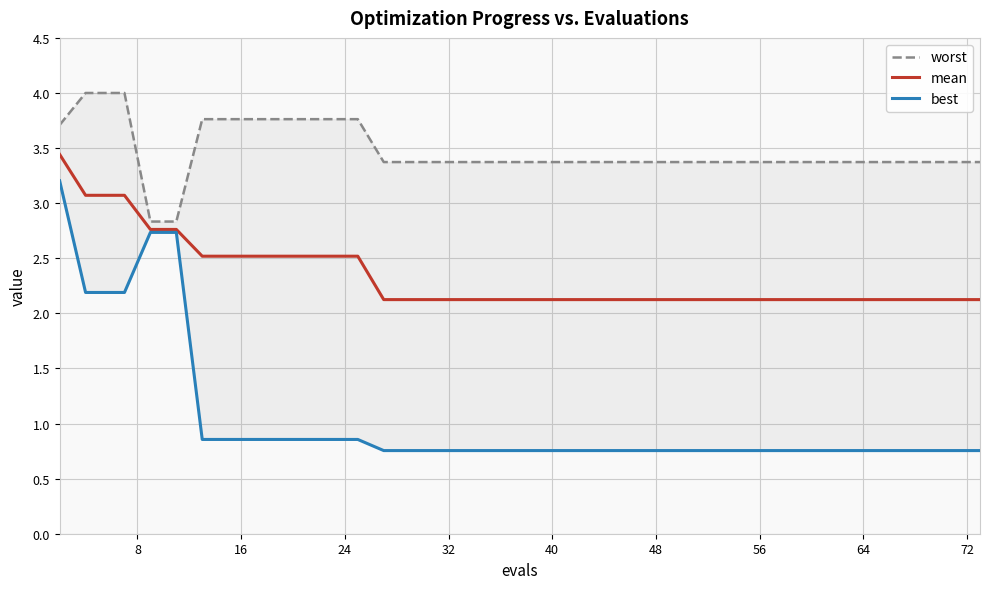

Reading left to right, what are all the values shown in this chart?

worst: 3.7	4.0	4.0	4.0	2.8	2.8	3.8	3.8	3.8	3.8	3.8	3.8	3.8	3.4	3.4	3.4	3.4	3.4	3.4	3.4	3.4	3.4	3.4	3.4	3.4	3.4	3.4	3.4	3.4	3.4	3.4	3.4	3.4	3.4	3.4	3.4	3.4	3.4	3.4	3.4
mean: 3.4	3.1	3.1	3.1	2.8	2.8	2.5	2.5	2.5	2.5	2.5	2.5	2.5	2.1	2.1	2.1	2.1	2.1	2.1	2.1	2.1	2.1	2.1	2.1	2.1	2.1	2.1	2.1	2.1	2.1	2.1	2.1	2.1	2.1	2.1	2.1	2.1	2.1	2.1	2.1
best: 3.2	2.2	2.2	2.2	2.7	2.7	0.9	0.9	0.9	0.9	0.9	0.9	0.9	0.8	0.8	0.8	0.8	0.8	0.8	0.8	0.8	0.8	0.8	0.8	0.8	0.8	0.8	0.8	0.8	0.8	0.8	0.8	0.8	0.8	0.8	0.8	0.8	0.8	0.8	0.8